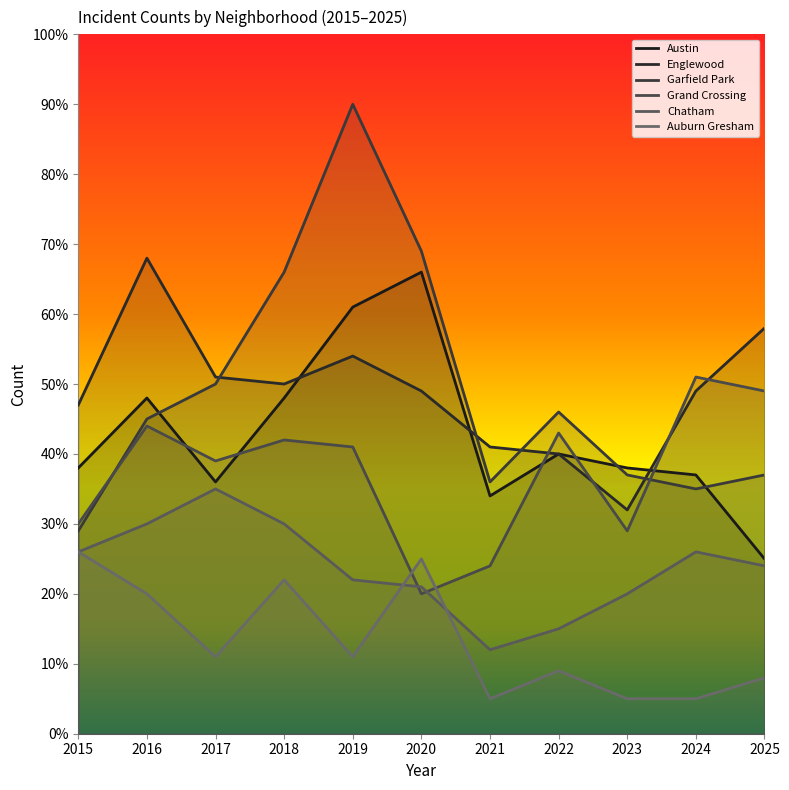

Read the Auburn Gresham value at 2023.

5